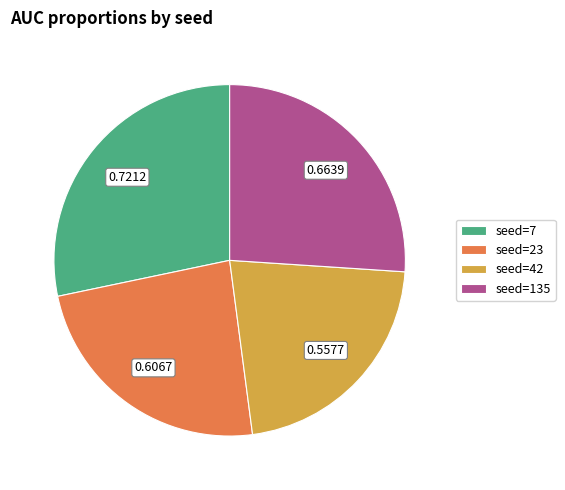

Does any single category account for the majority?

No